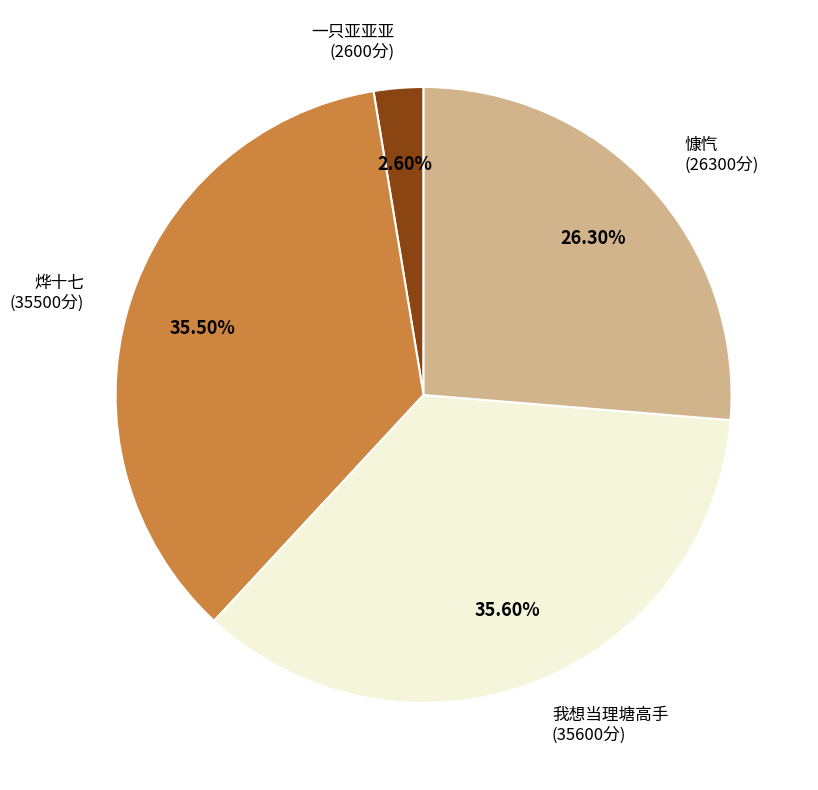

Is there a majority slice in this chart?

No